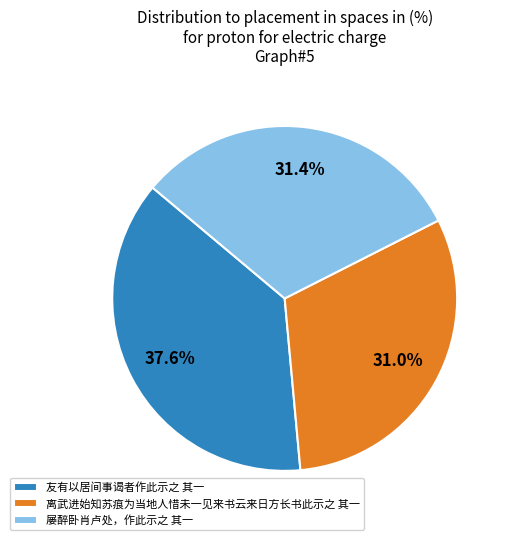

Does any single category account for the majority?

No